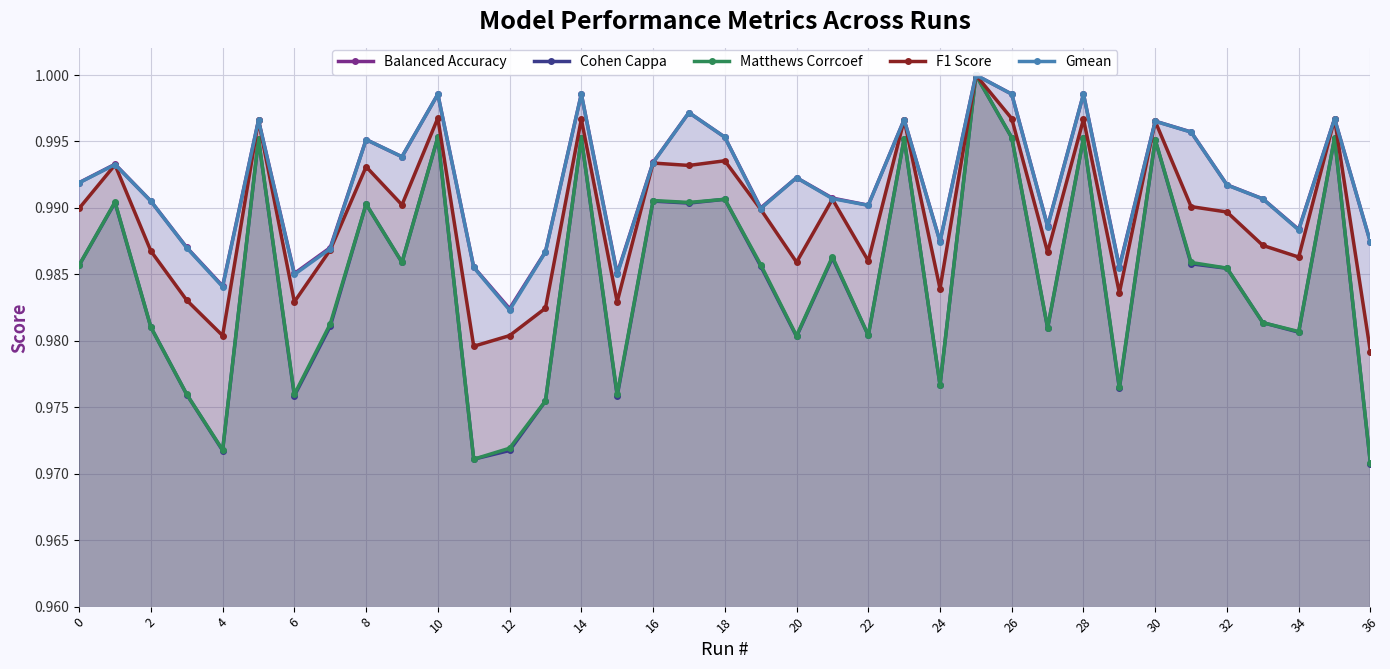

At how many categories does at least one series exceed 0?

37